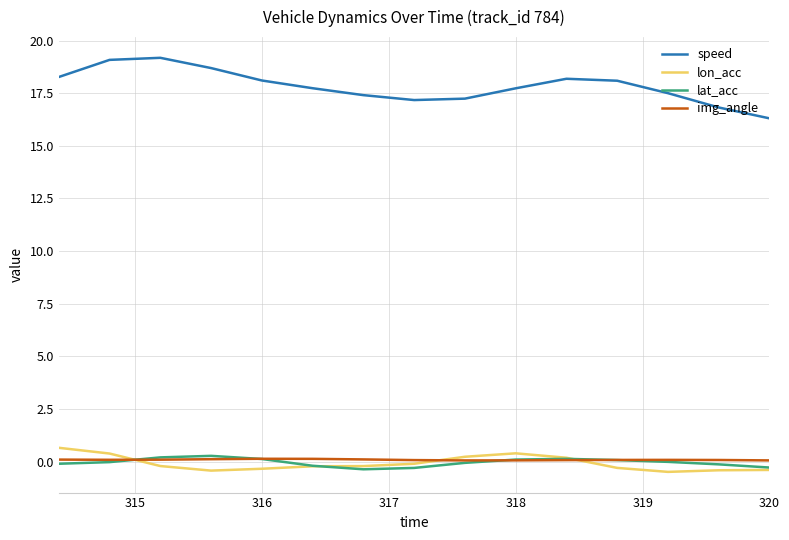

Which series has the widest spread of values?

speed